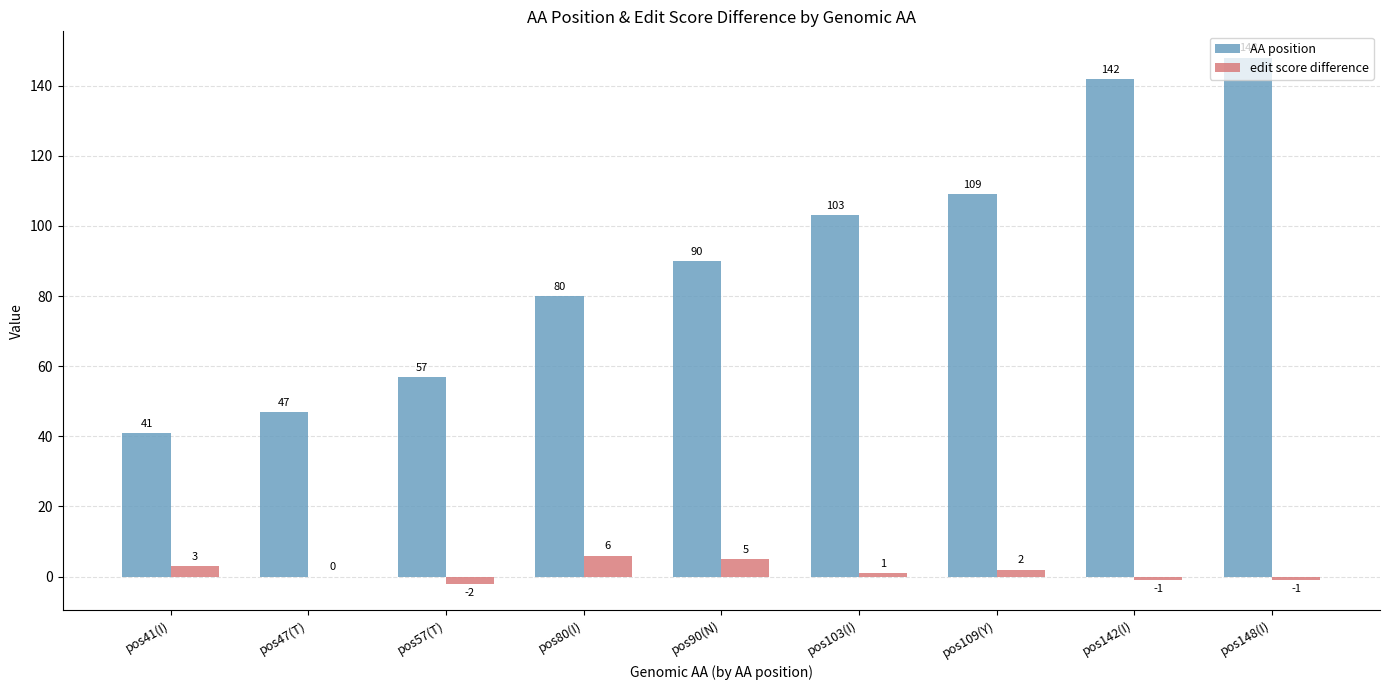

True or false: AA position has a value of 90 at pos90(N).

True